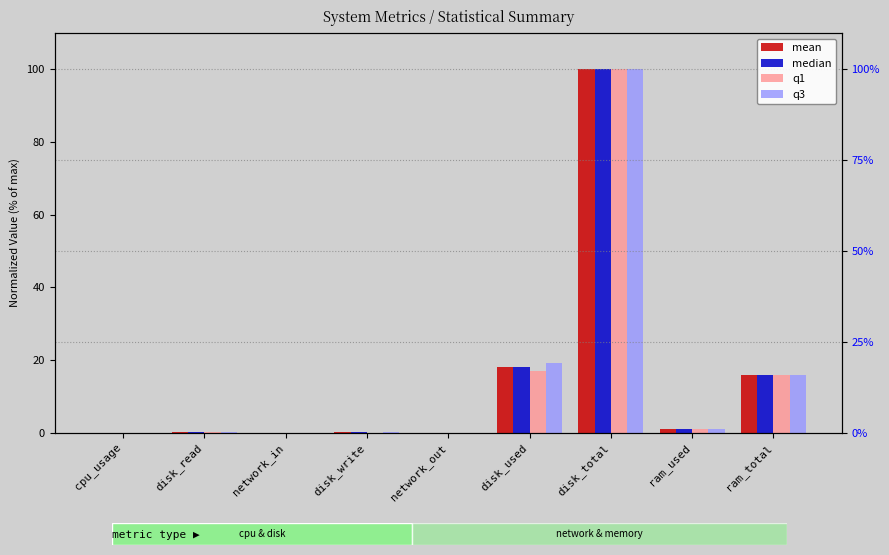

What is the approximate value of q3 at disk_total?

100.0